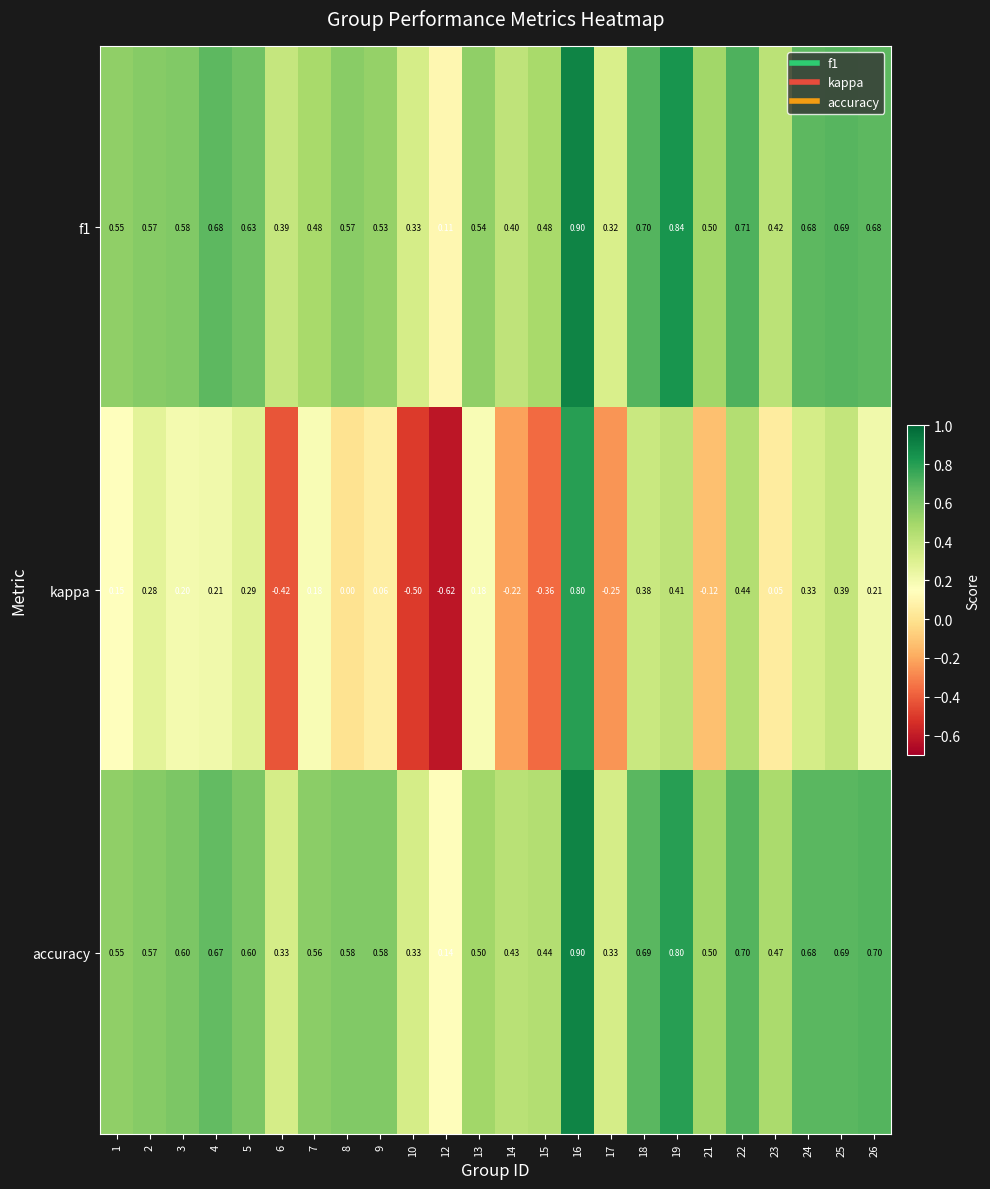

How many data points does each series have?

24